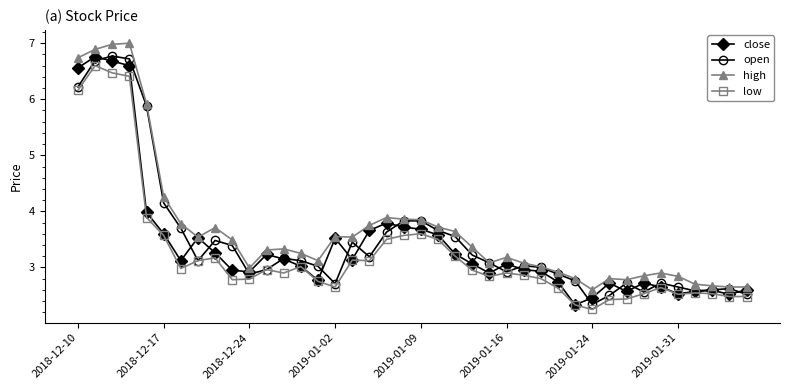

What is the smallest value displayed?

2.3